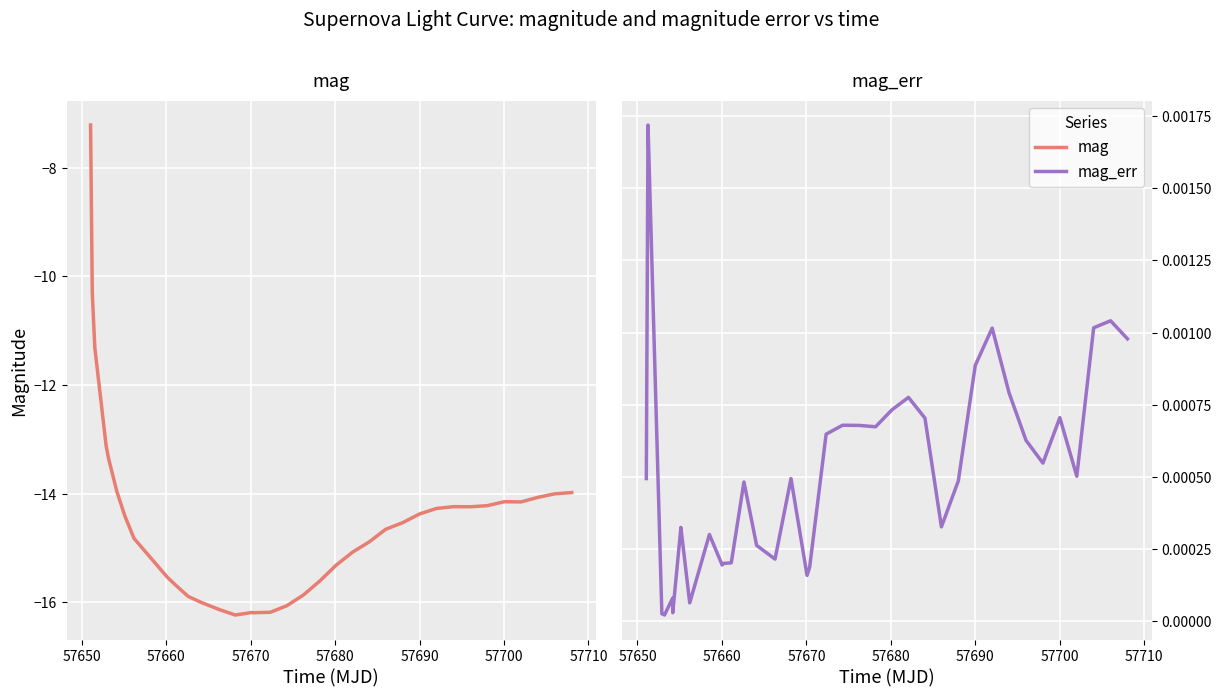

How many data points does each series have?

40